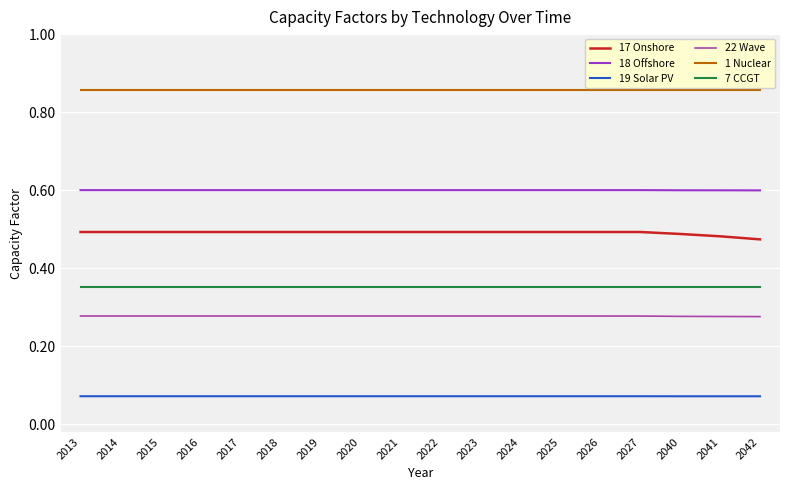

The value of 22 Wave at 2026 is 0.1. True or false?

False